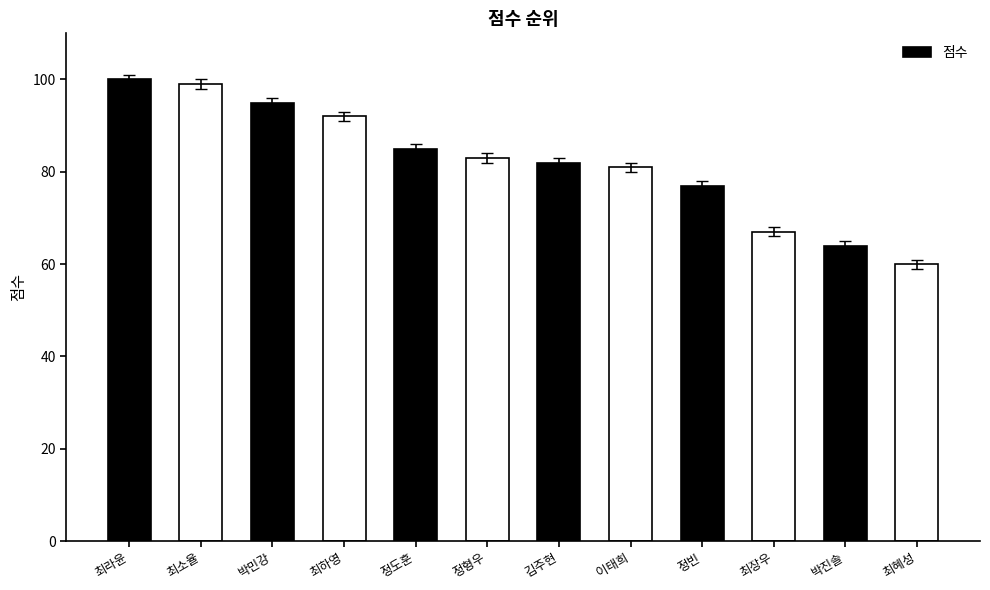

What is the greatest value displayed?

100